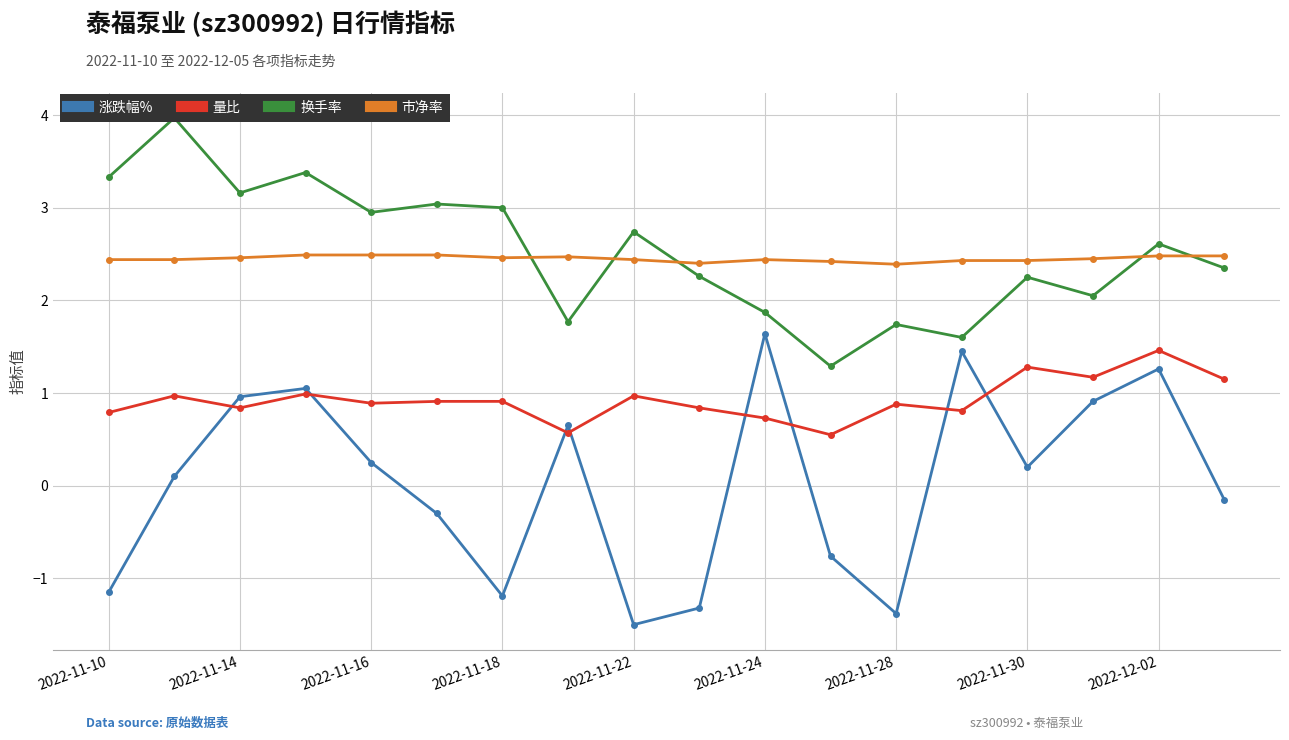

The 涨跌幅% series shows -1.5 at 2022-11-22. True or false?

True